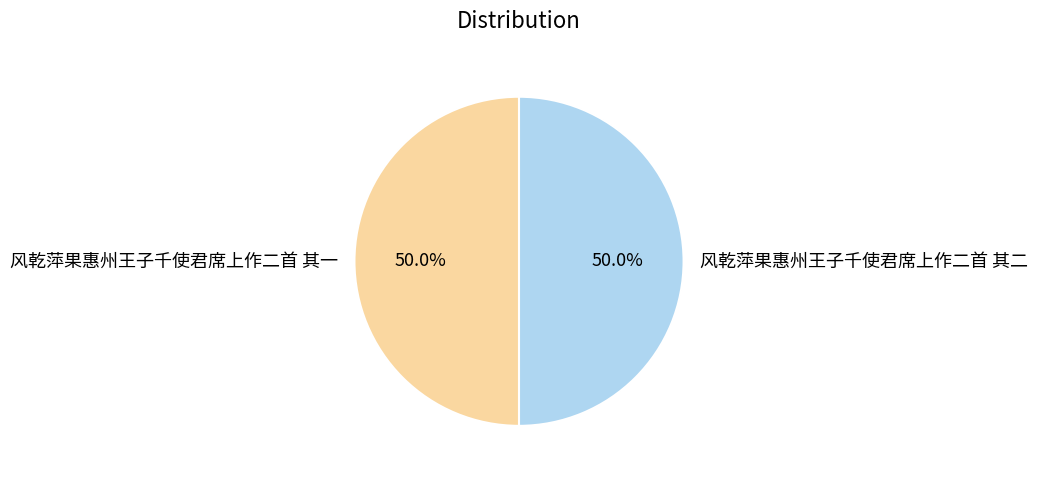

Count the number of slices in the pie.

2